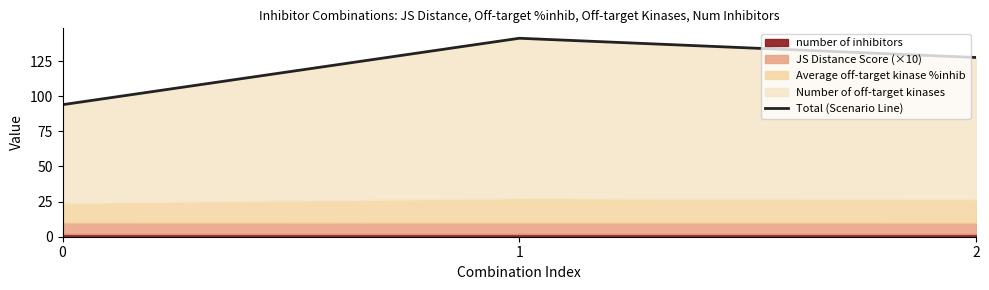

Does the chart have visible grid lines?

No